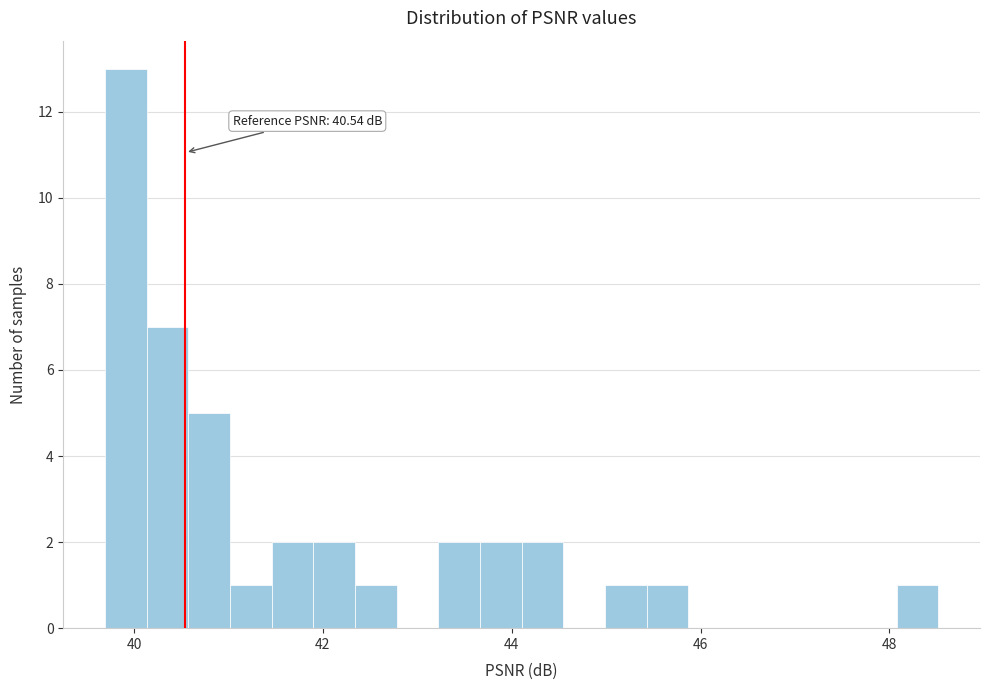

Around what value on the x-axis is the tallest bar? Give the approximate position of its centre, as read against the axis.

40.0